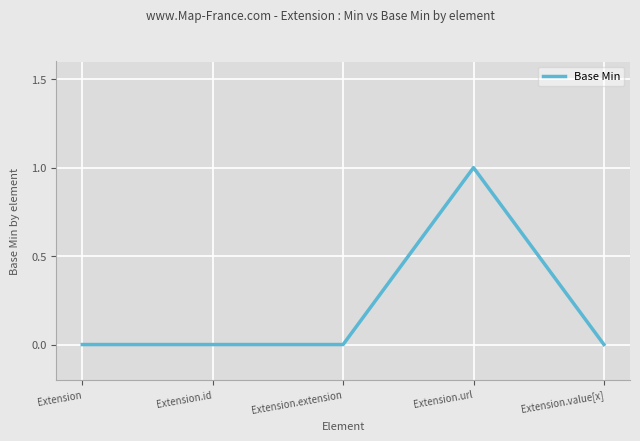

What is the greatest value displayed?

1